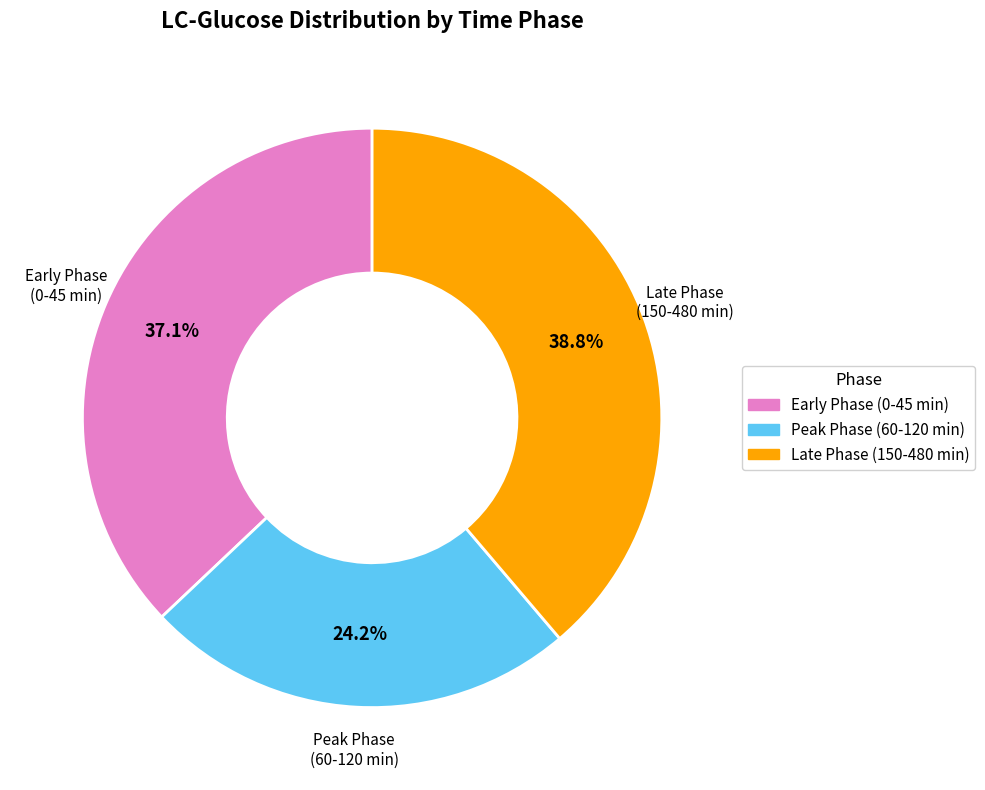

Is there any slice that represents more than half of the pie?

No